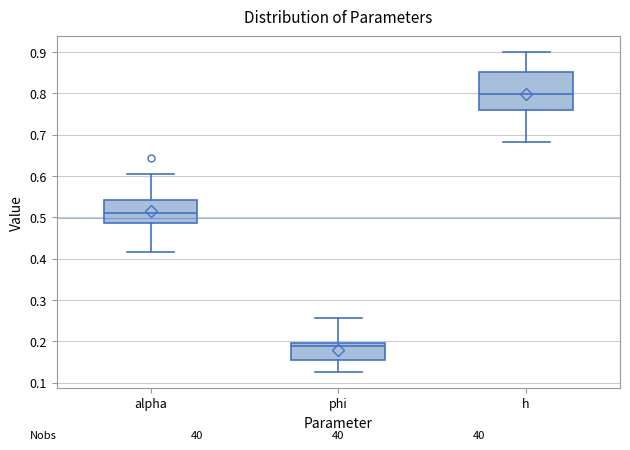

Which box's median line is the lowest?

phi